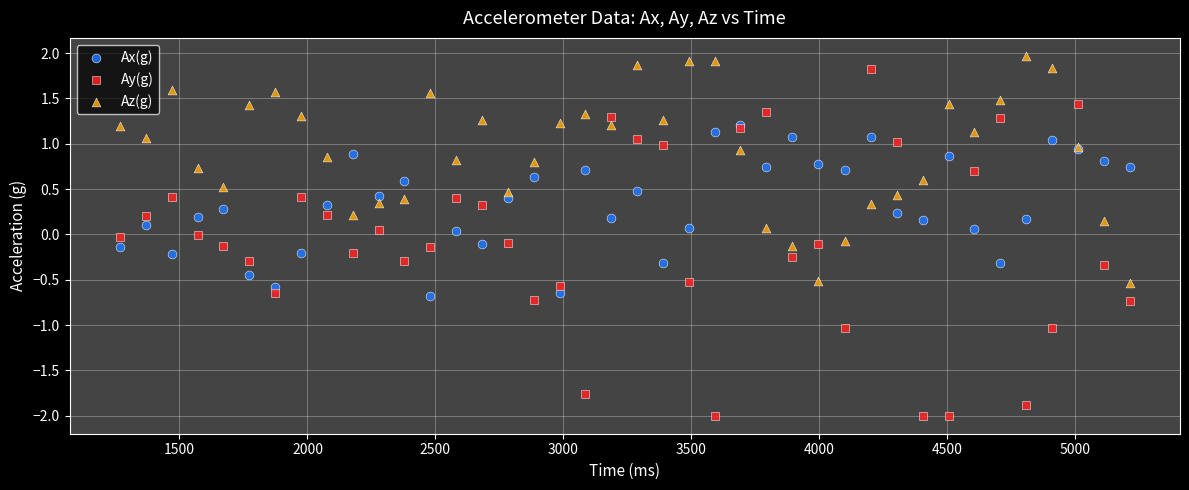

What are all the series names shown in the legend?

Ax(g), Ay(g), Az(g)